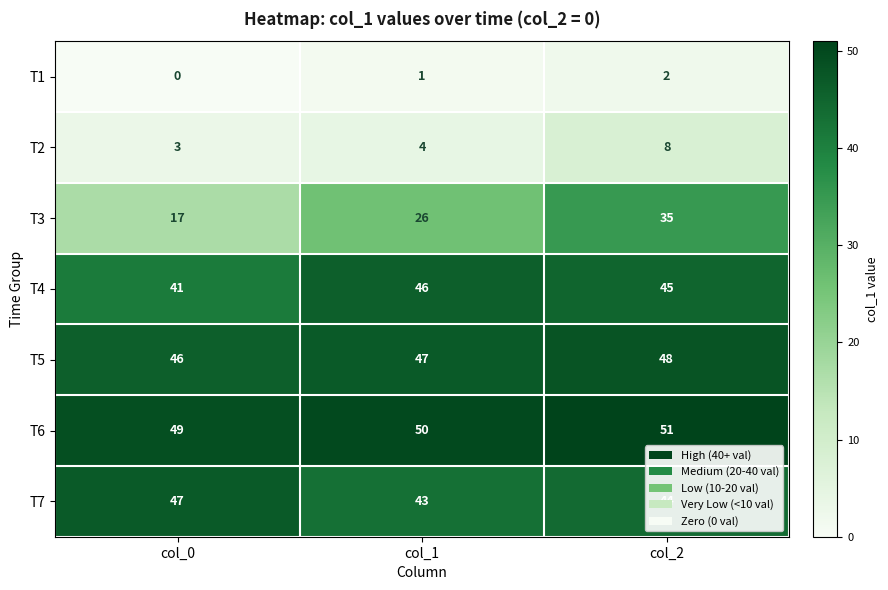

Between col_0 and col_2, which series saw the biggest shift?

T3